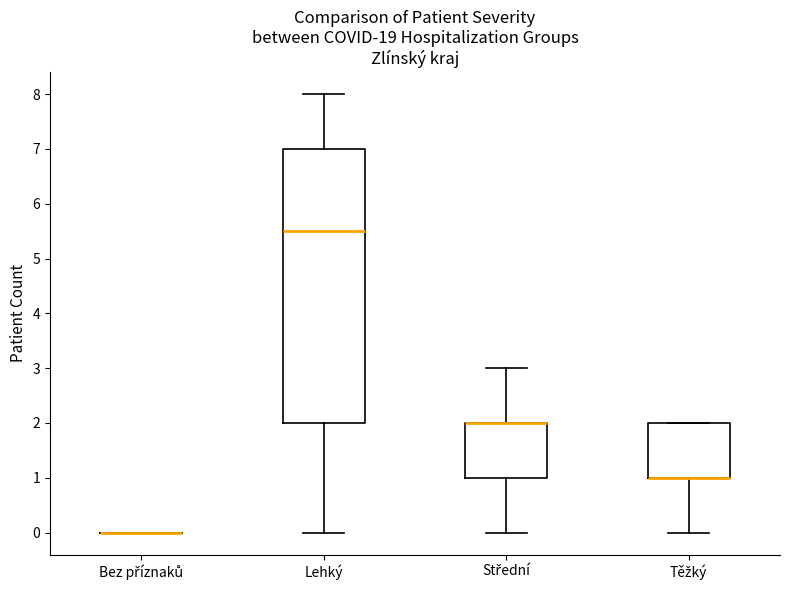

Reading left to right, read every box against the y-axis: the position of its median line, the range the box covers, and the ends of its whiskers. The values are not printed on the chart, so give them approximately, as read against the axis.

Bez příznaků: box collapsed to a line at 0.0, whiskers 0.0 to 0.0
Lehký: median 5.5, box 2.0 to 7.0, whiskers 0.0 to 8.0
Střední: median 2.0 (drawn on the box's upper edge), box 1.0 to 2.0, whiskers 0.0 to 3.0
Těžký: median 1.0 (drawn on the box's lower edge), box 1.0 to 2.0, whiskers 0.0 to 2.0